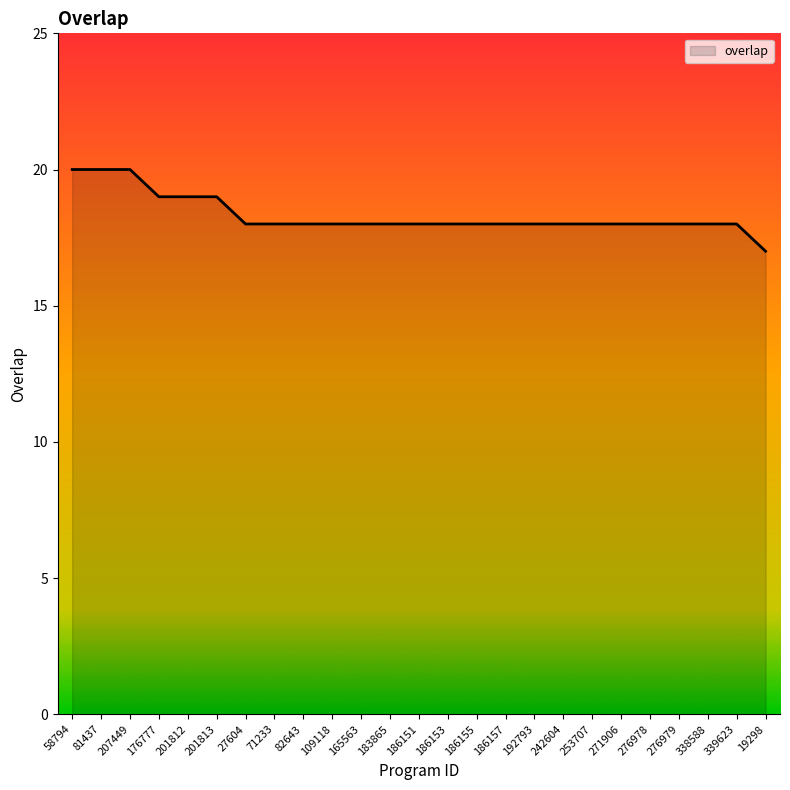

What position from the right is 201813?

20